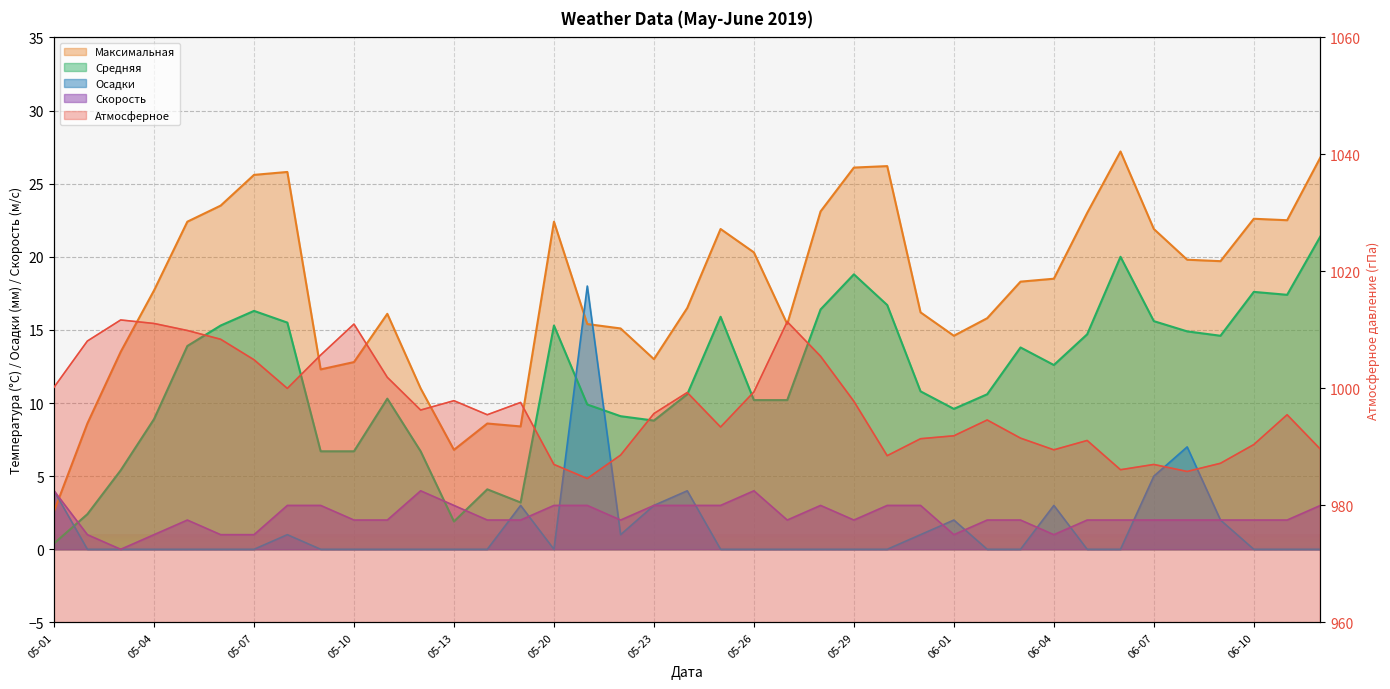

How many data points in Атмосферное are above 995?

22